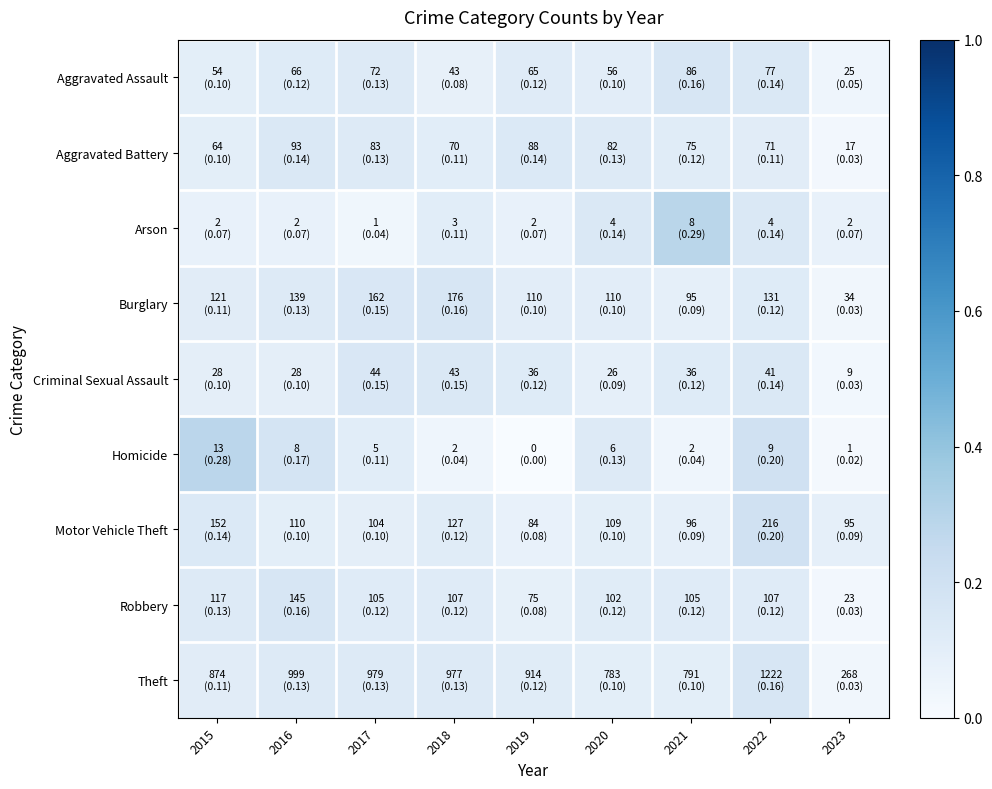

How many data points does each series have?

9